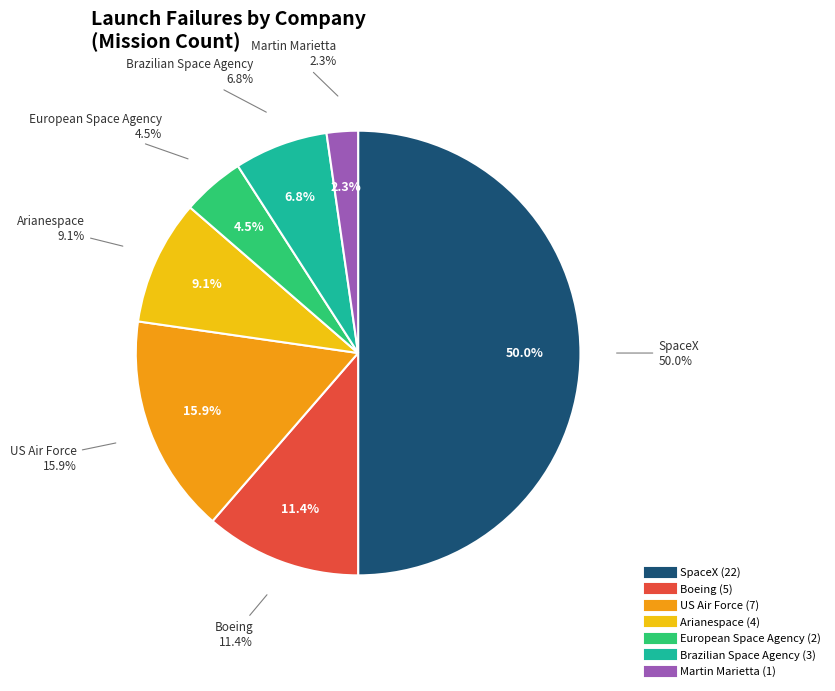

Does Arianespace account for over 50% of the chart?

No